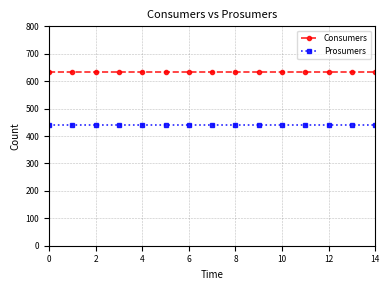

Does the chart display data point markers on the line(s)?

Yes